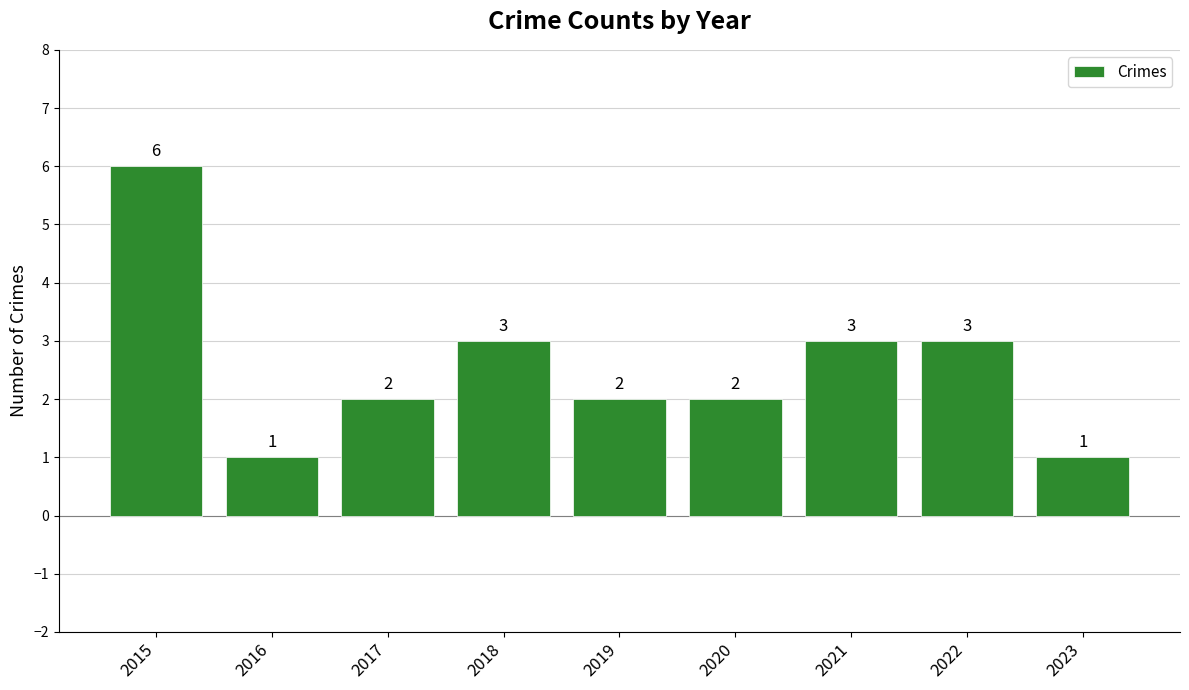

What is the sum of all values?

23